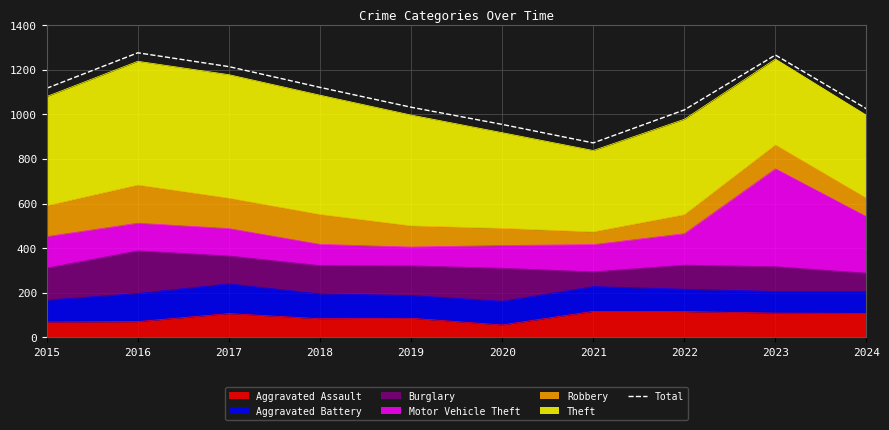

How many data points are less than 1117?

5